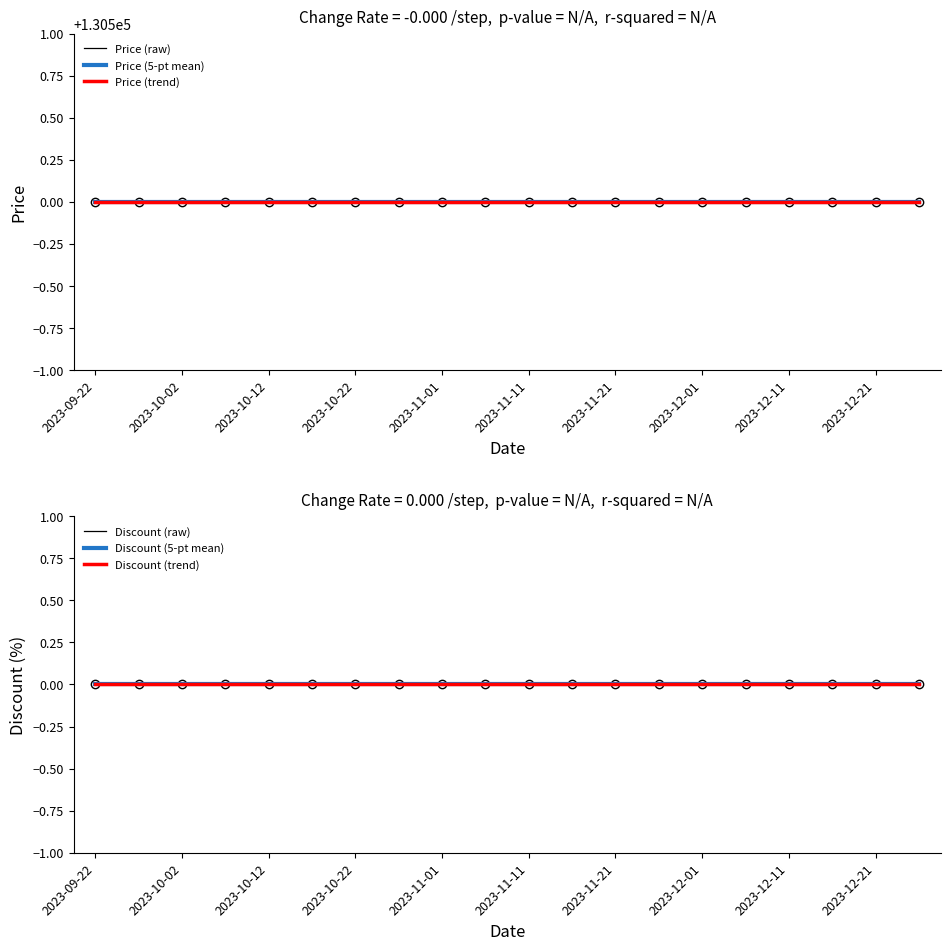

Reading left to right, extract all data points from this chart.

Price (raw): 130500.0	130500.0	130500.0	130500.0	130500.0	130500.0	130500.0	130500.0	130500.0	130500.0	130500.0	130500.0	130500.0	130500.0	130500.0	130500.0	130500.0	130500.0	130500.0	130500.0
Price (5-pt mean): 130500.0	130500.0	130500.0	130500.0	130500.0	130500.0	130500.0	130500.0	130500.0	130500.0	130500.0	130500.0	130500.0	130500.0	130500.0	130500.0	130500.0	130500.0	130500.0	130500.0
Price (trend): 130500.0	130500.0	130500.0	130500.0	130500.0	130500.0	130500.0	130500.0	130500.0	130500.0	130500.0	130500.0	130500.0	130500.0	130500.0	130500.0	130500.0	130500.0	130500.0	130500.0
Discount (raw): 0.0	0.0	0.0	0.0	0.0	0.0	0.0	0.0	0.0	0.0	0.0	0.0	0.0	0.0	0.0	0.0	0.0	0.0	0.0	0.0
Discount (5-pt mean): 0.0	0.0	0.0	0.0	0.0	0.0	0.0	0.0	0.0	0.0	0.0	0.0	0.0	0.0	0.0	0.0	0.0	0.0	0.0	0.0
Discount (trend): 0.0	0.0	0.0	0.0	0.0	0.0	0.0	0.0	0.0	0.0	0.0	0.0	0.0	0.0	0.0	0.0	0.0	0.0	0.0	0.0